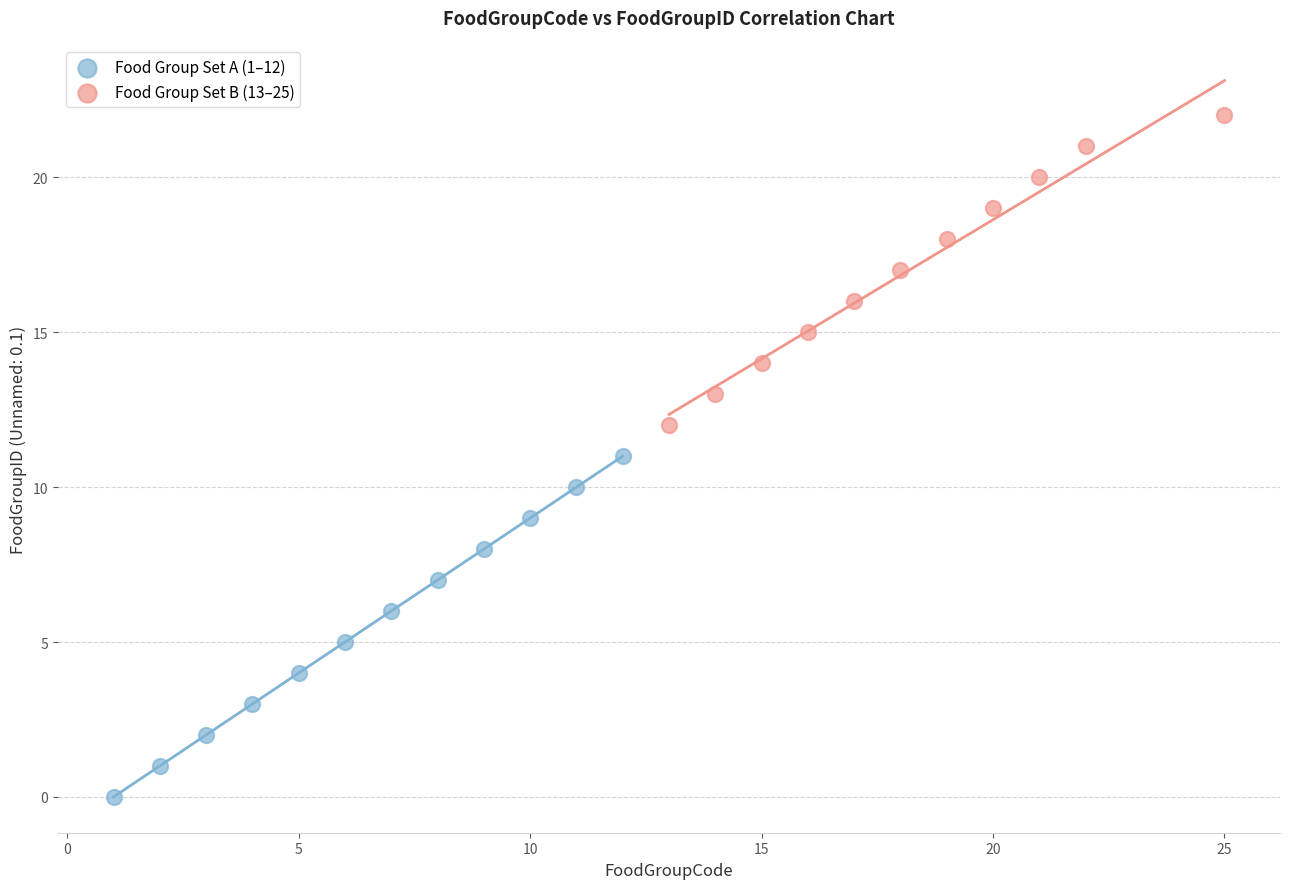

Which series contains the lowest Y value?

Food Group Set A (1–12)